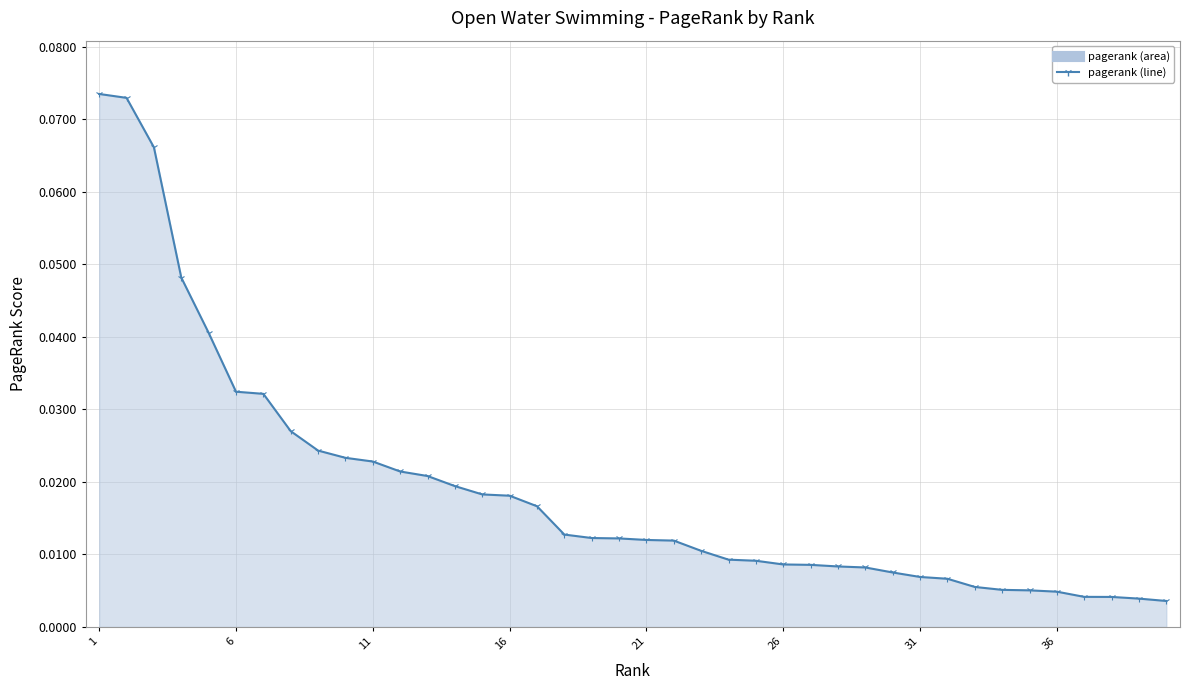

The value at 6 is 0.1. True or false?

False